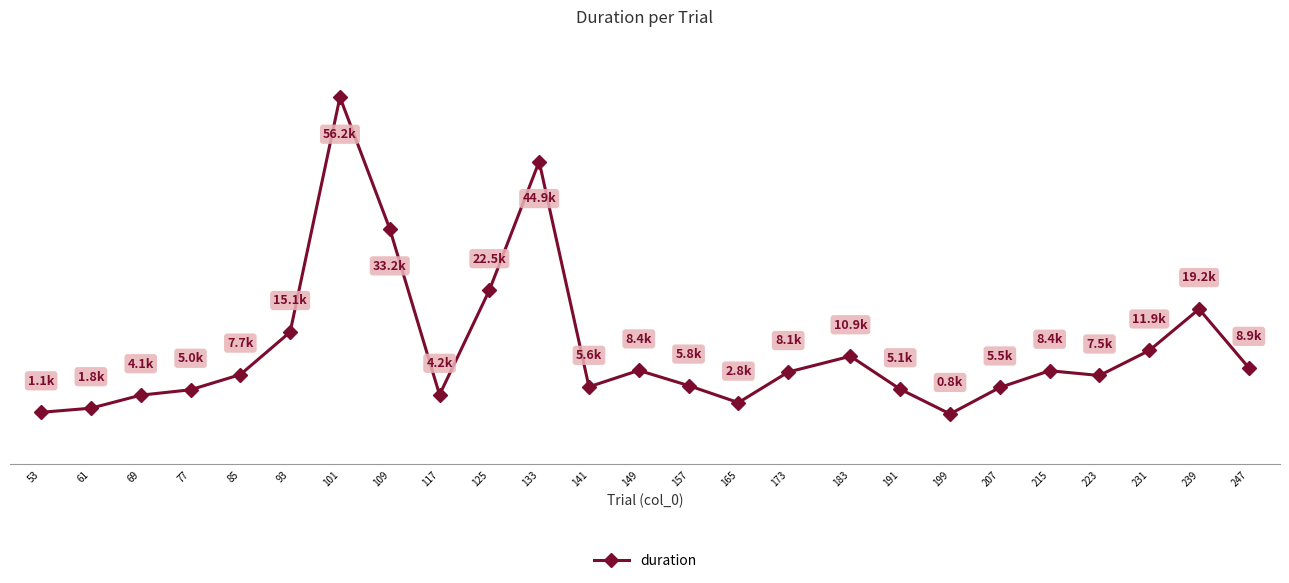

Is this an area chart (filled region under the line)?

No